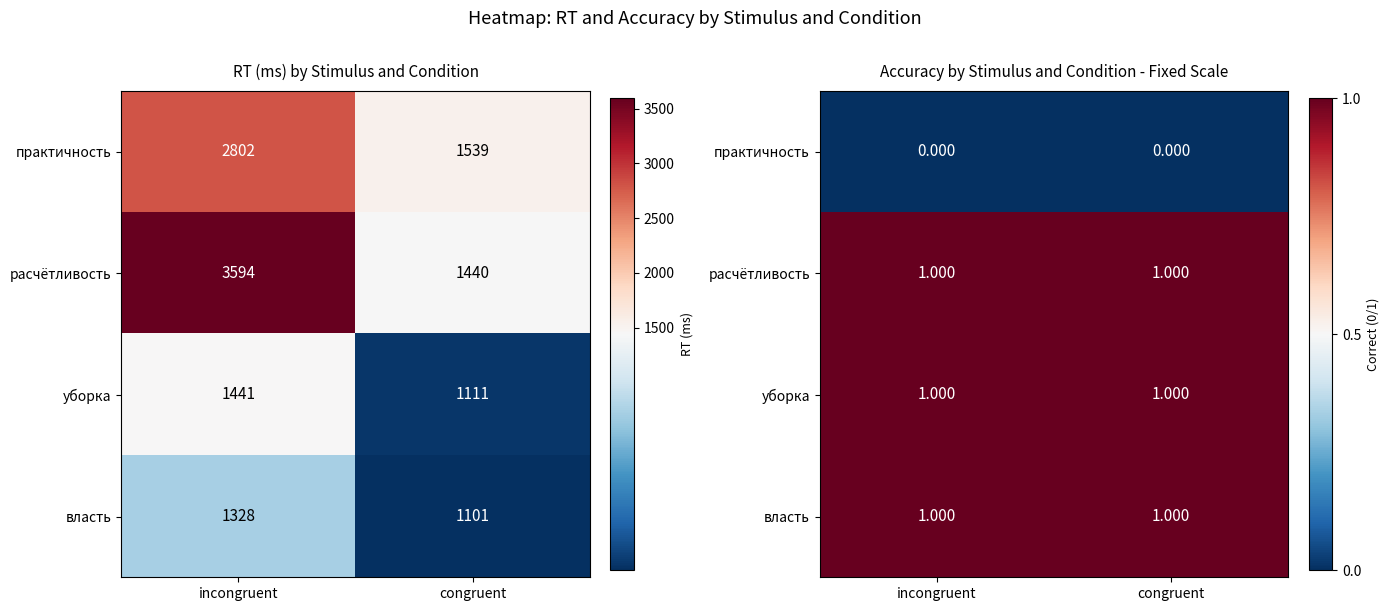

At which category is the sum across all series the highest?

incongruent